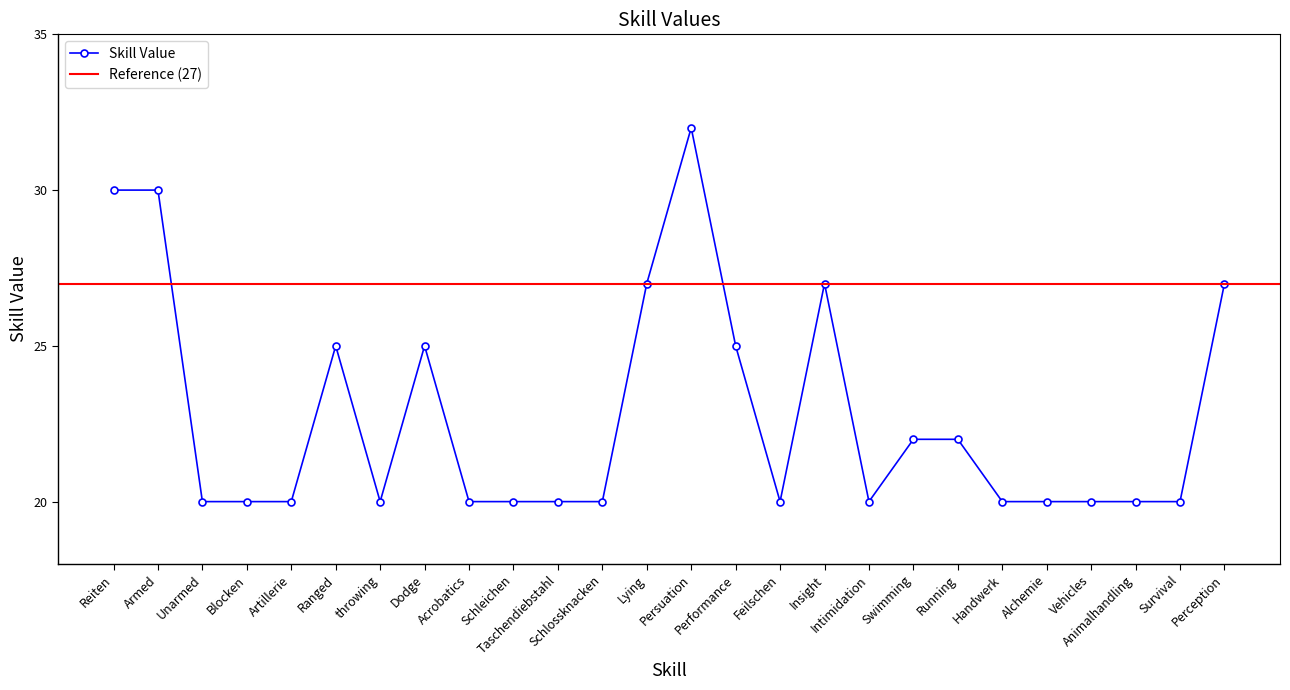

Reading right to left, list all the values displayed in this chart.

Perception=27	Survival=20	Animalhandling=20	Vehicles=20	Alchemie=20	Handwerk=20	Running=22	Swimming=22	Intimidation=20	Insight=27	Feilschen=20	Performance=25	Persuation=32	Lying=27	Schlossknacken=20	Taschendiebstahl=20	Schleichen=20	Acrobatics=20	Dodge=25	throwing=20	Ranged=25	Artillerie=20	Blocken=20	Unarmed=20	Armed=30	Reiten=30